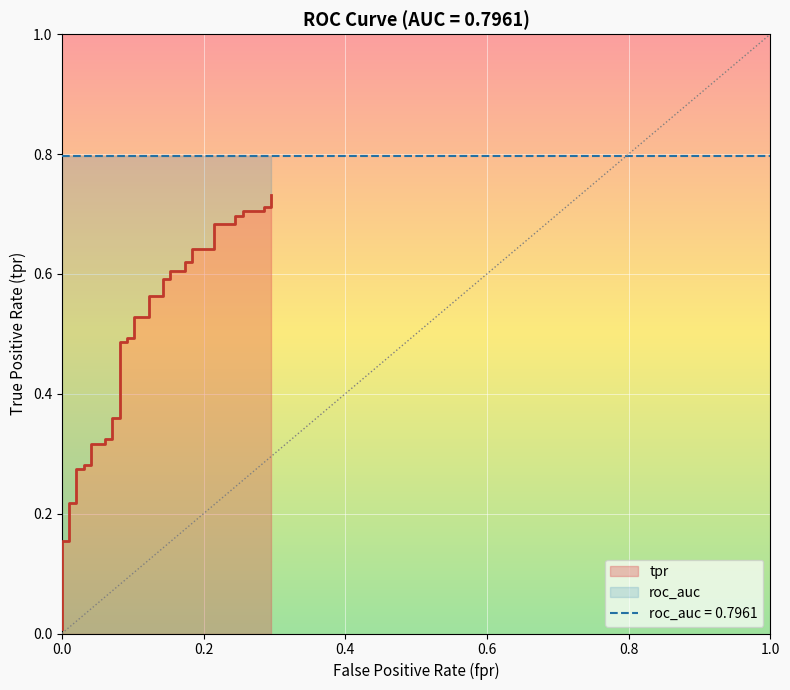

What is the sum of all values?

19.2